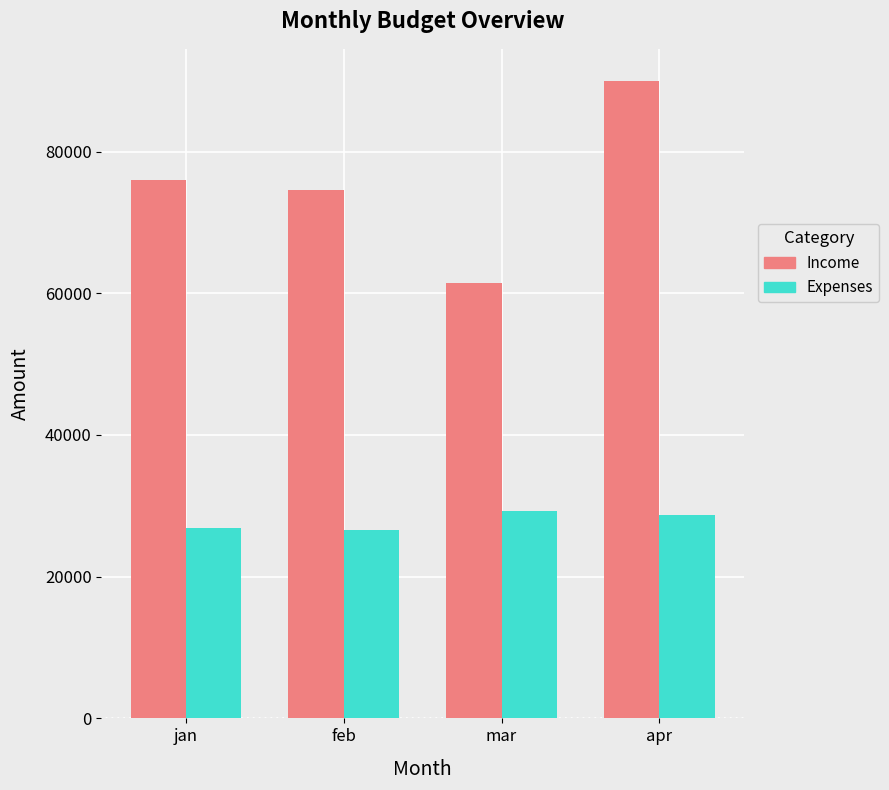

The Income series shows 76000 at jan. True or false?

True